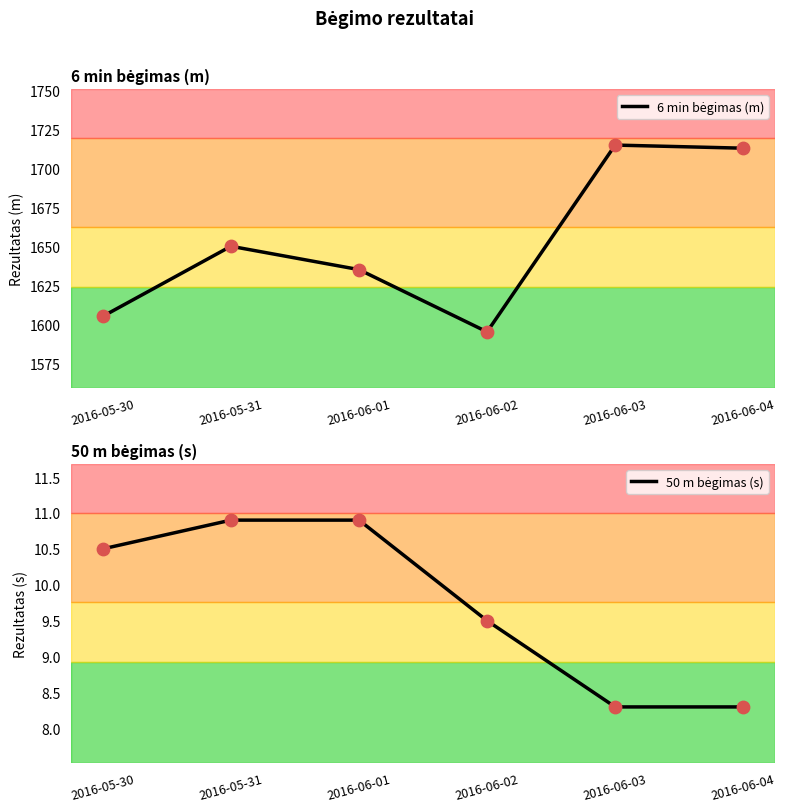

Is the value of 50 m bėgimas (s) at 2016-06-04 greater than the value of 6 min bėgimas (m) at 2016-05-31?

No